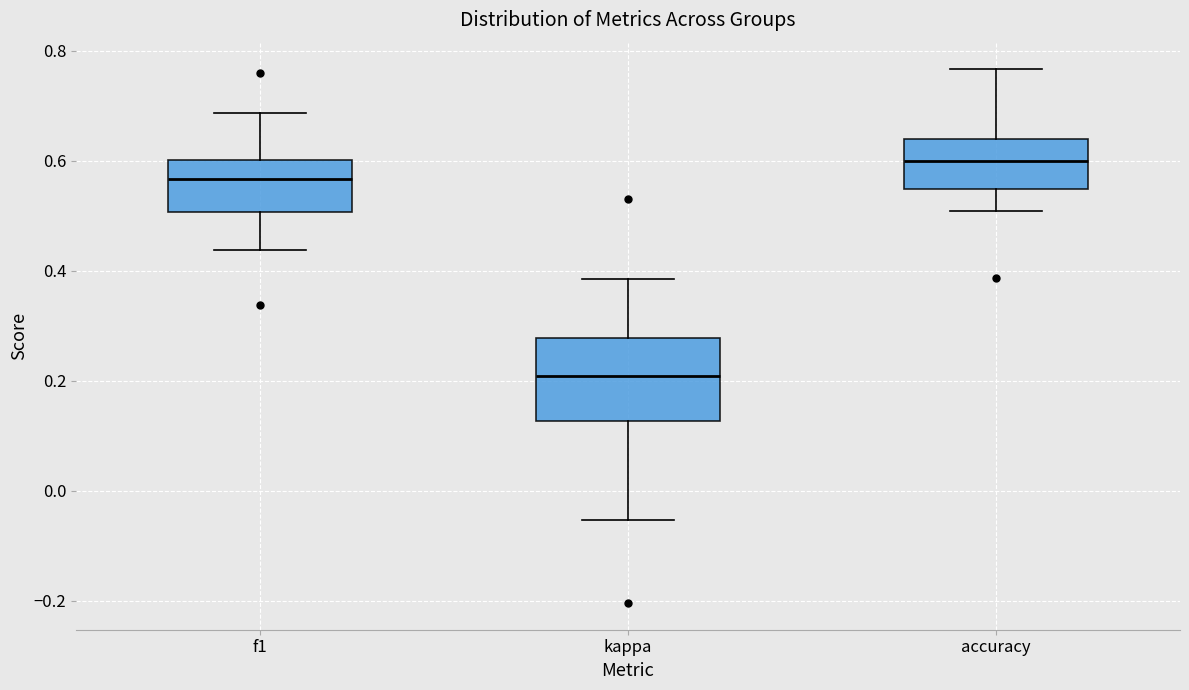

Which box has the highest median line?

accuracy